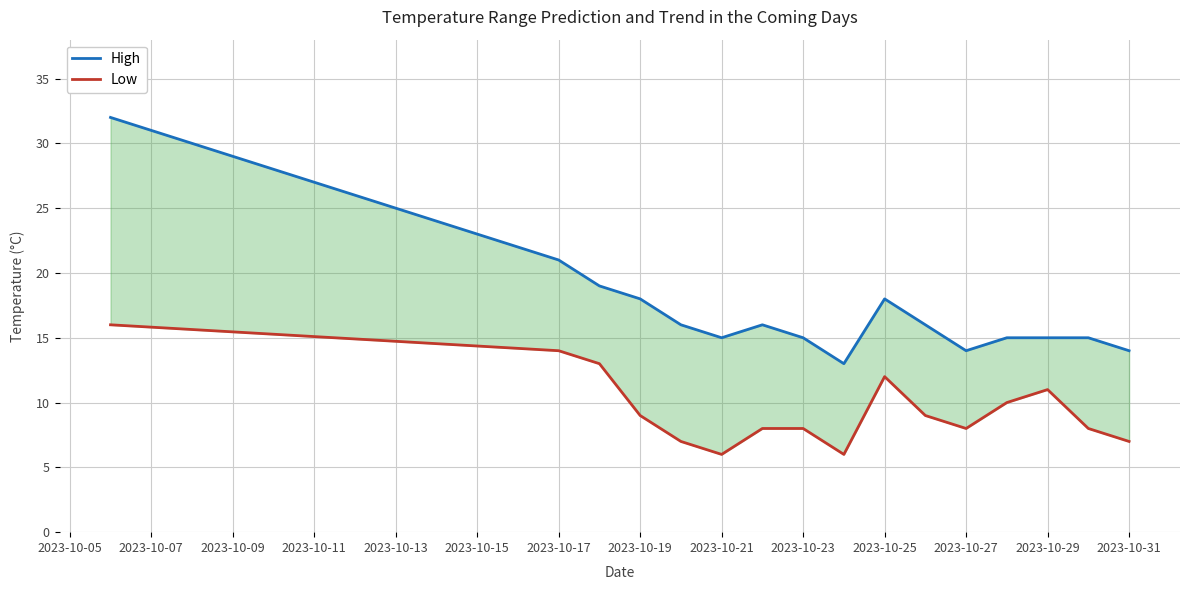

Which series has the widest spread of values?

High